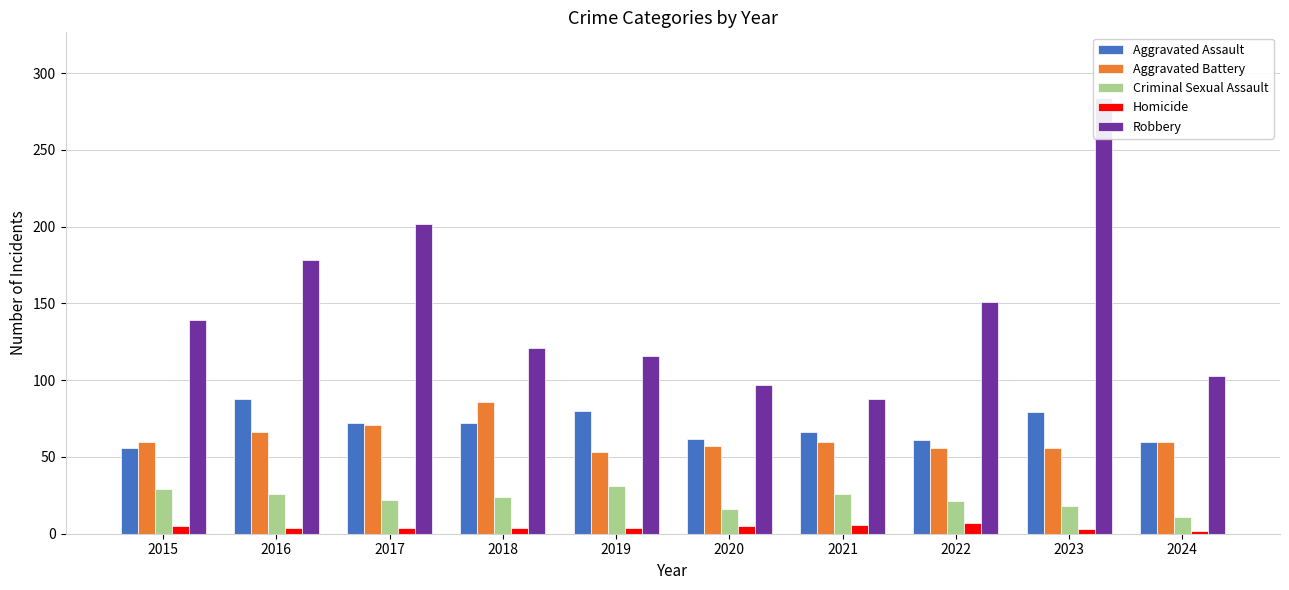

List the series in order of their peak value, lowest first.

Homicide, Criminal Sexual Assault, Aggravated Battery, Aggravated Assault, Robbery